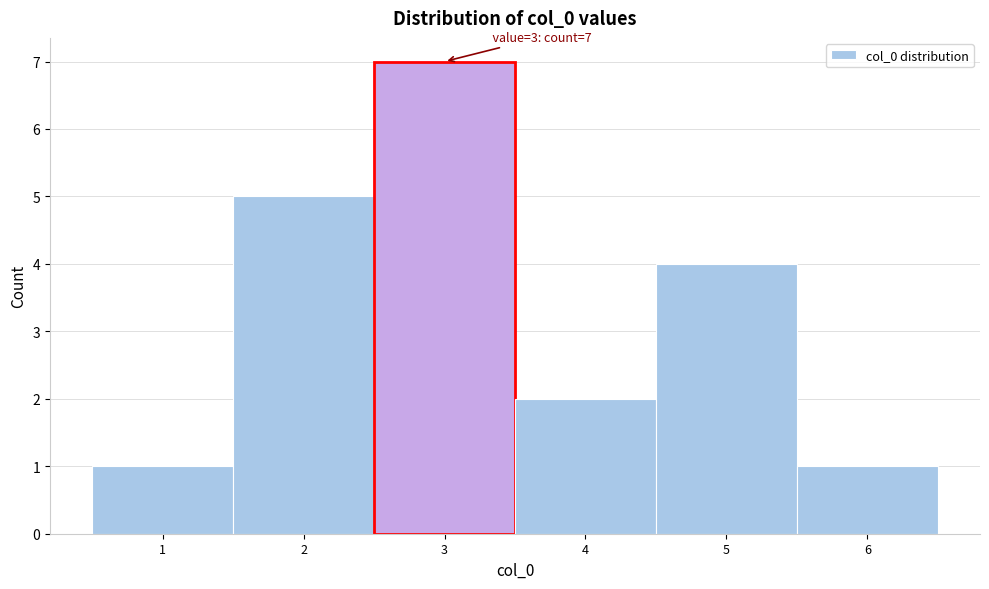

Which range on the x-axis has the tallest bar?

2.5 to 3.5